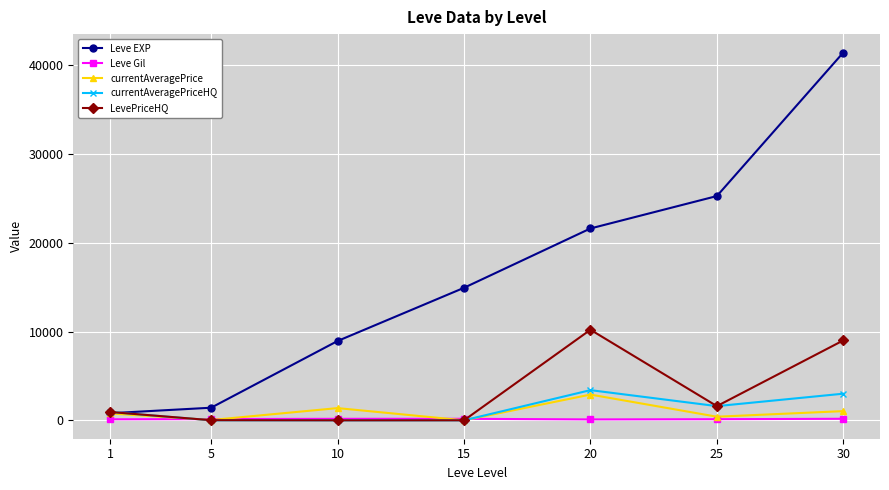

What is the value of the currentAveragePriceHQ point at the 6th from the left?

1599.0